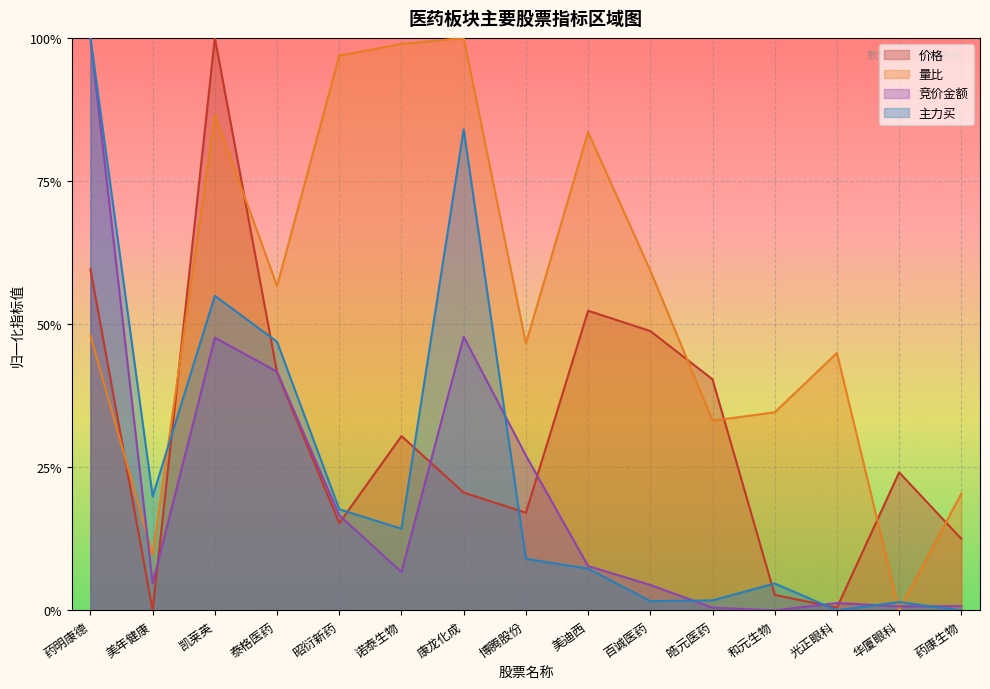

The 价格 series shows 0.1 at 皓元医药. True or false?

False